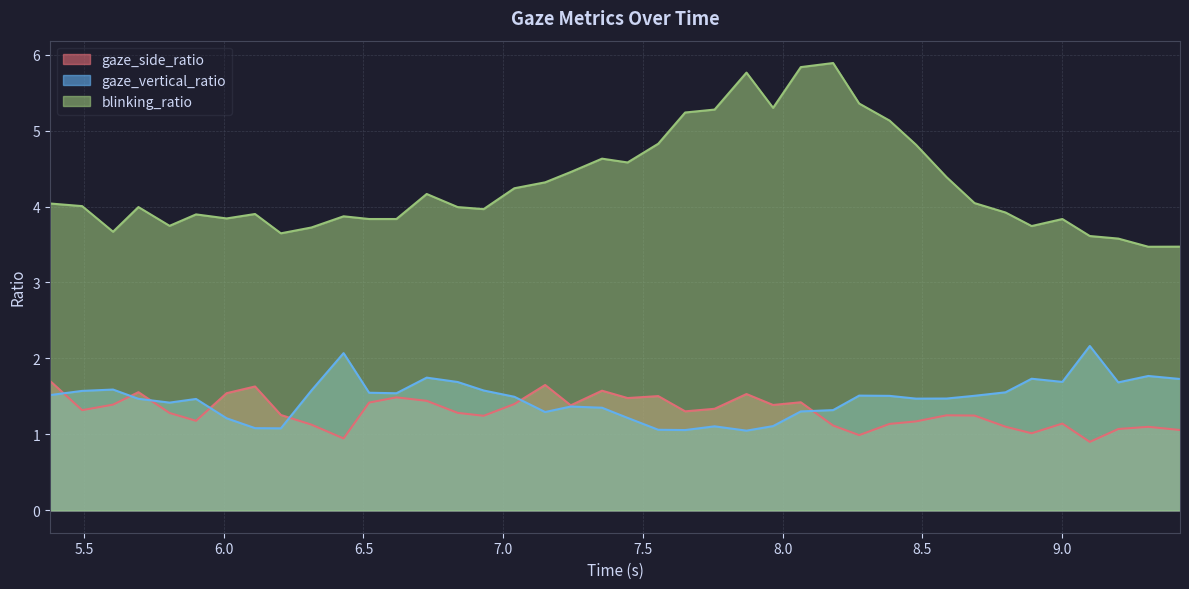

True or false: gaze_vertical_ratio and blinking_ratio cross at least once.

False